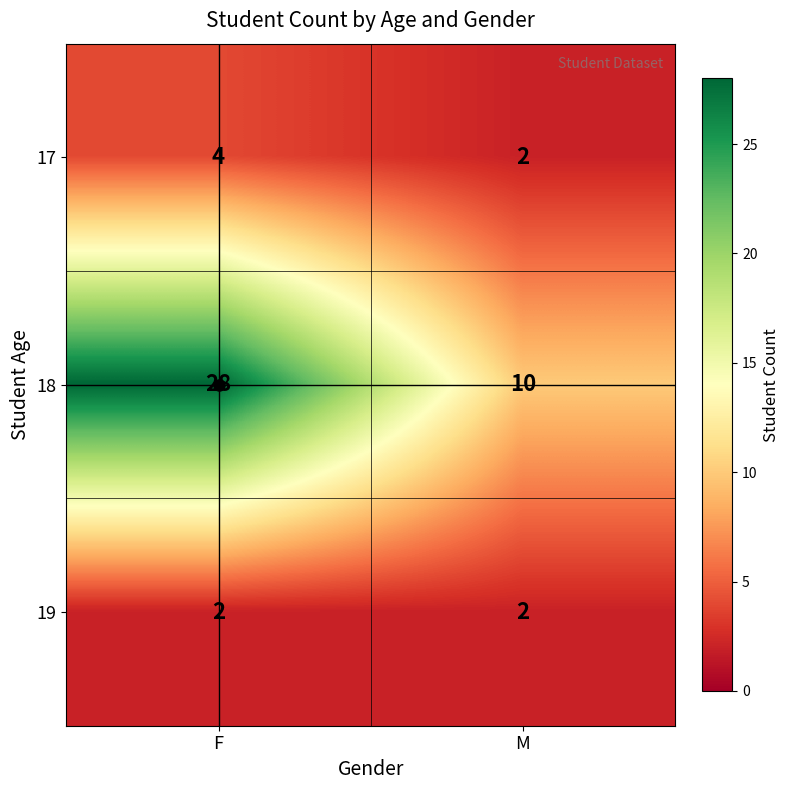

Which category has the highest value across all series?

F